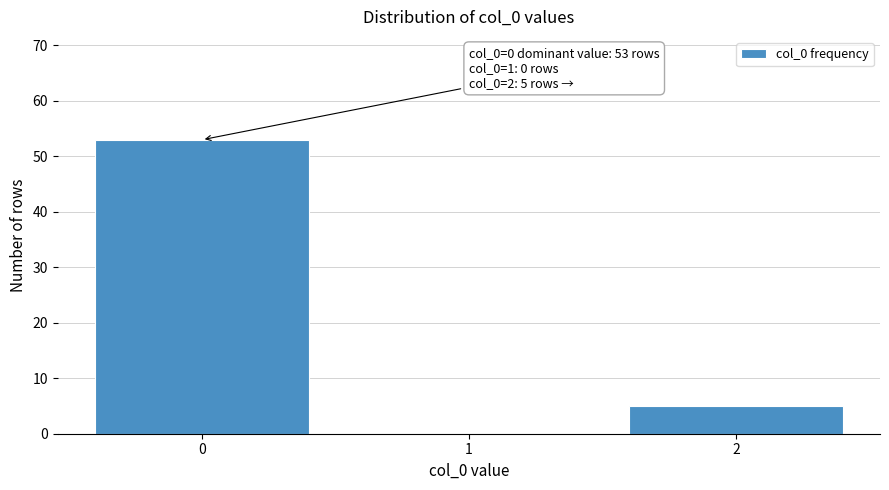

Reading left to right, extract all data points from this chart.

0=53	1=0	2=5